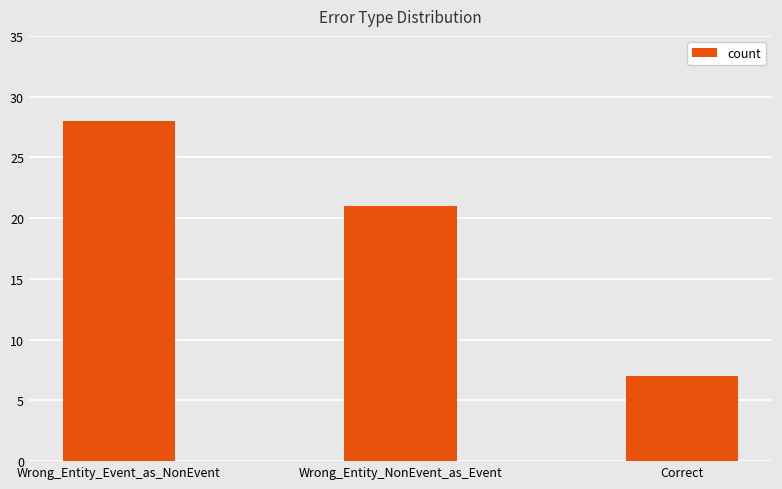

What is the minimum value shown in the chart?

7